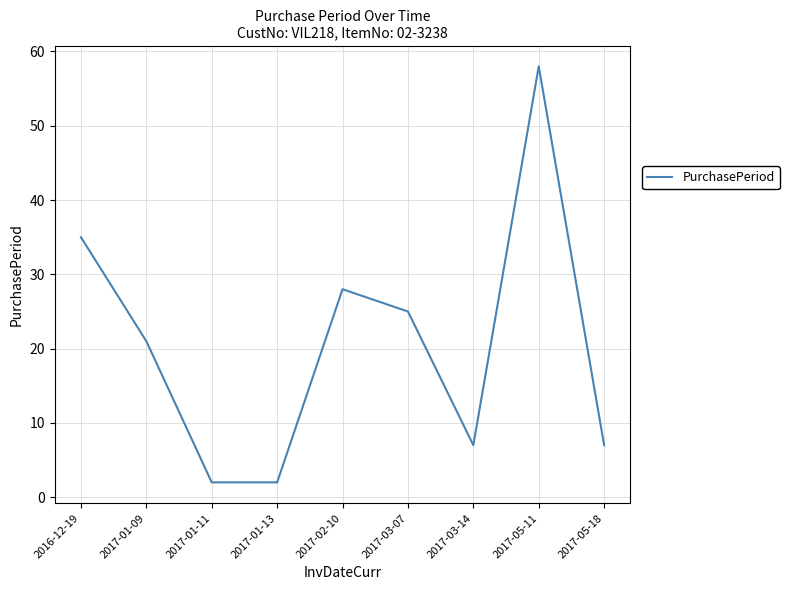

Between 2017-03-07 and 2017-01-13, which is larger?

2017-03-07